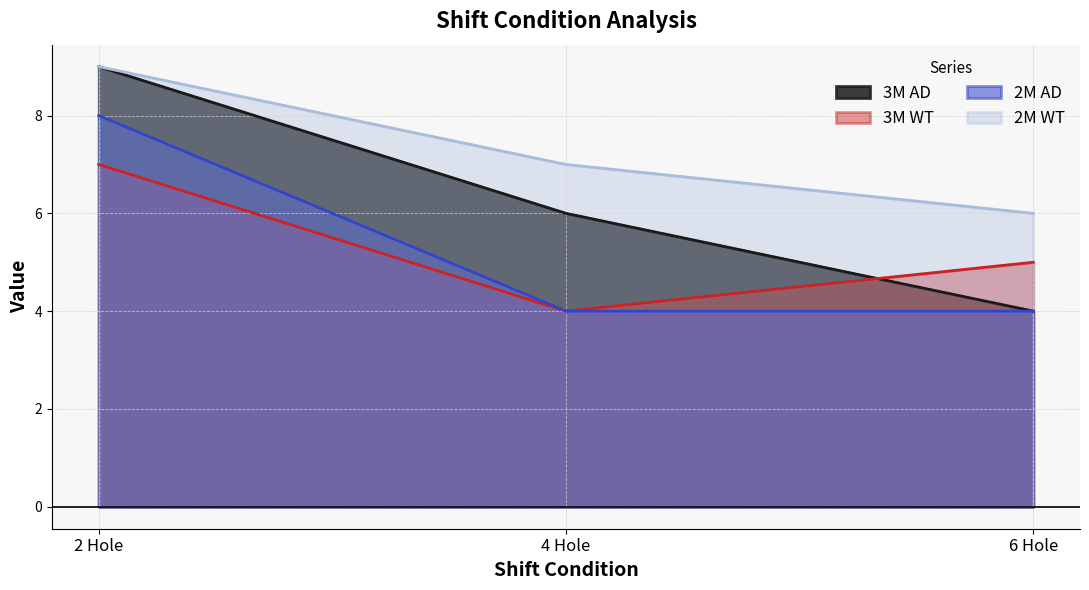

What is the sum of the 3M WT values at 2 Hole and 4 Hole?

11